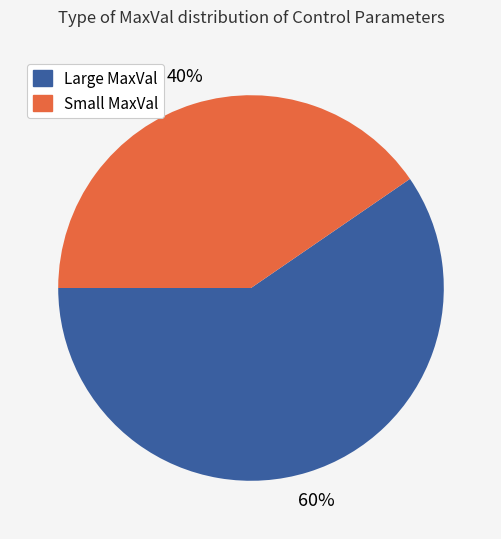

Is there any slice that represents more than half of the pie?

Yes